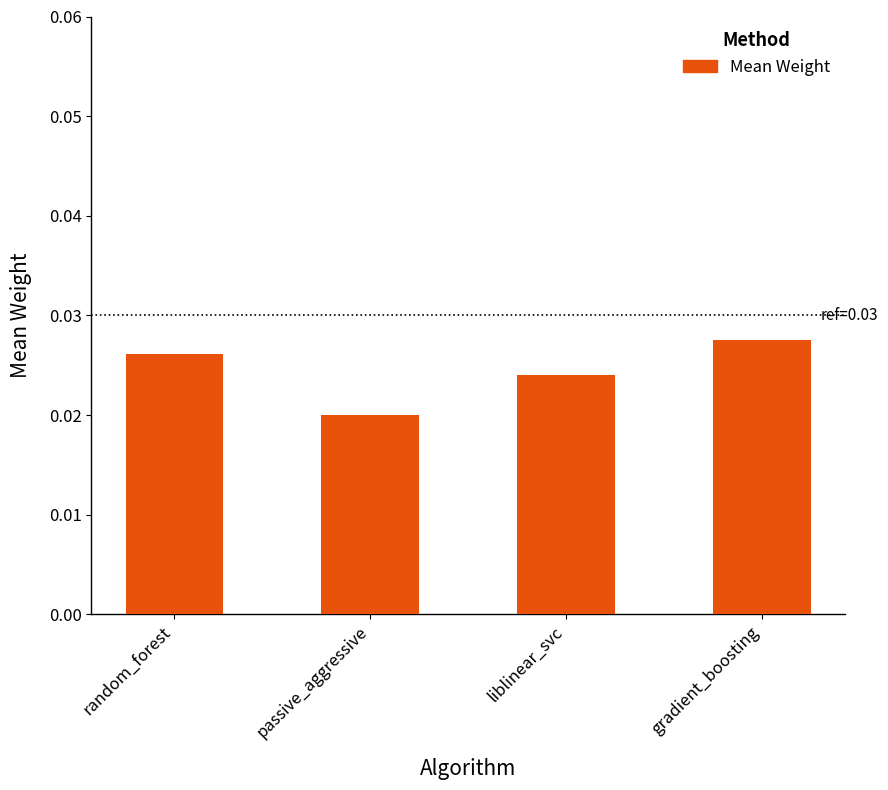

At which category does the chart reach its minimum across all series?

passive_aggressive